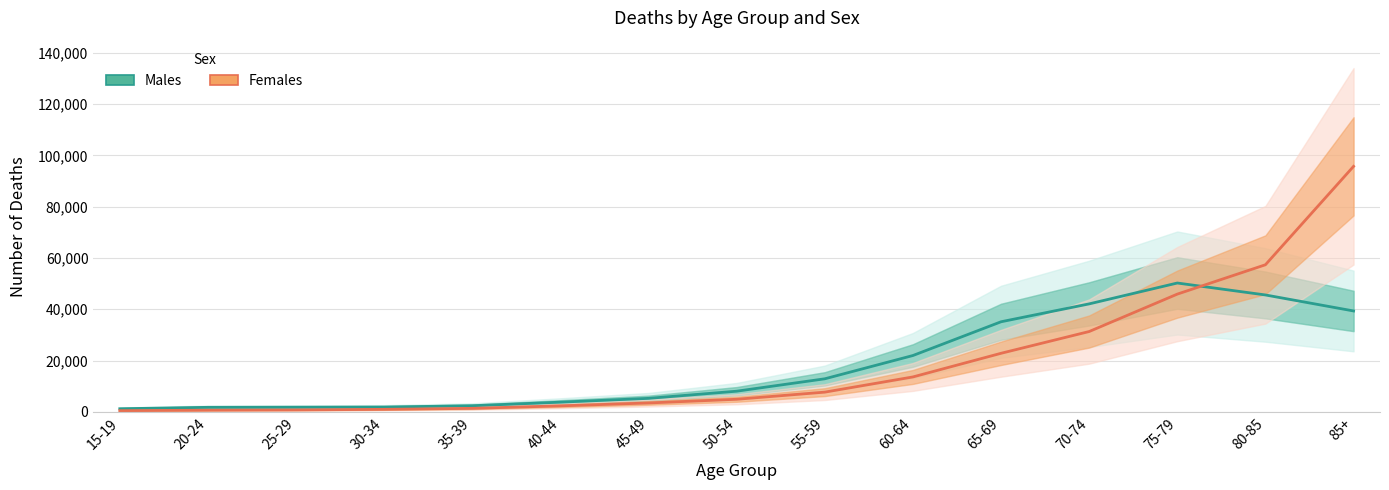

The value of Females at 75-79 is 45912. True or false?

True